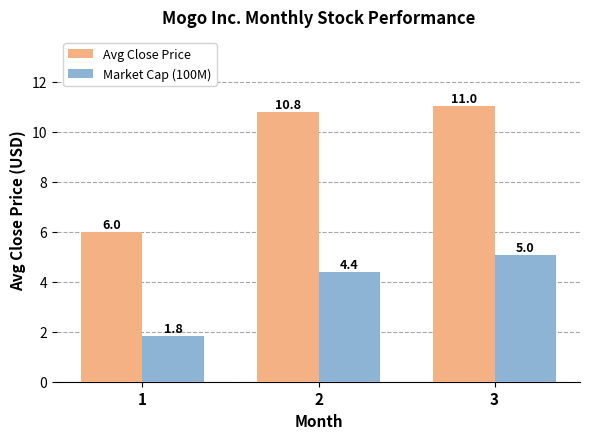

What is the difference between the second highest and minimum values in the Avg Close Price series?

4.8